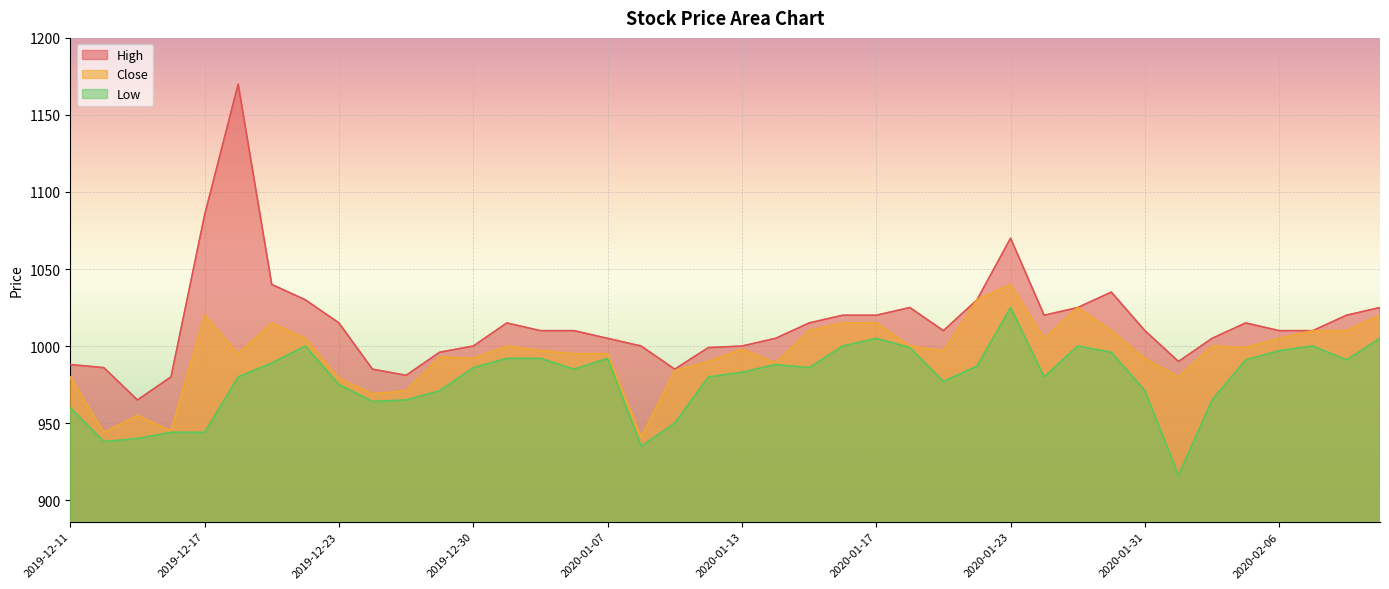

Where does the Low series first go above 986?

2019-12-19